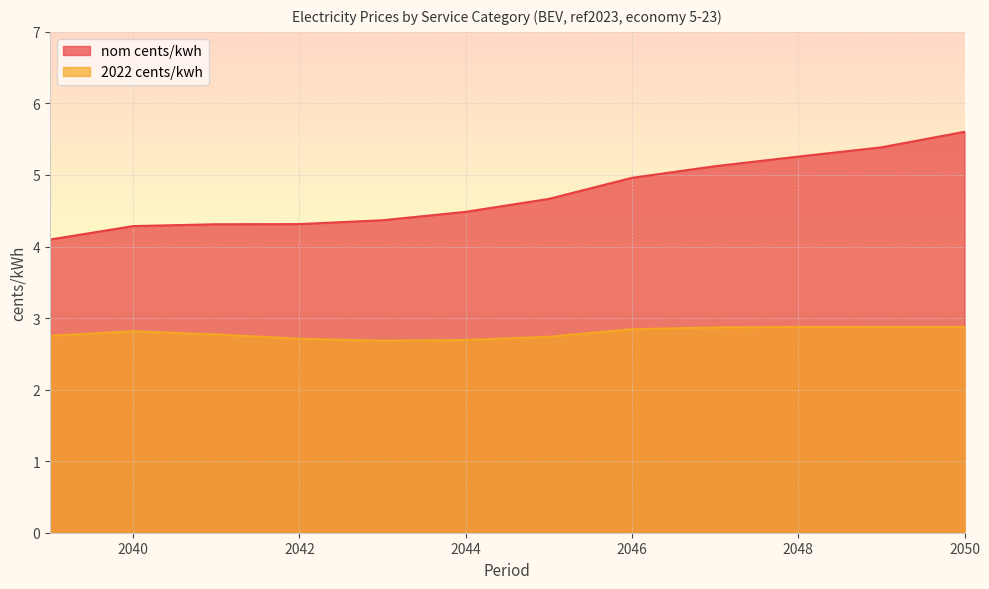

Is it true that 2022 cents/kwh equals 2.9 at 2048?

True